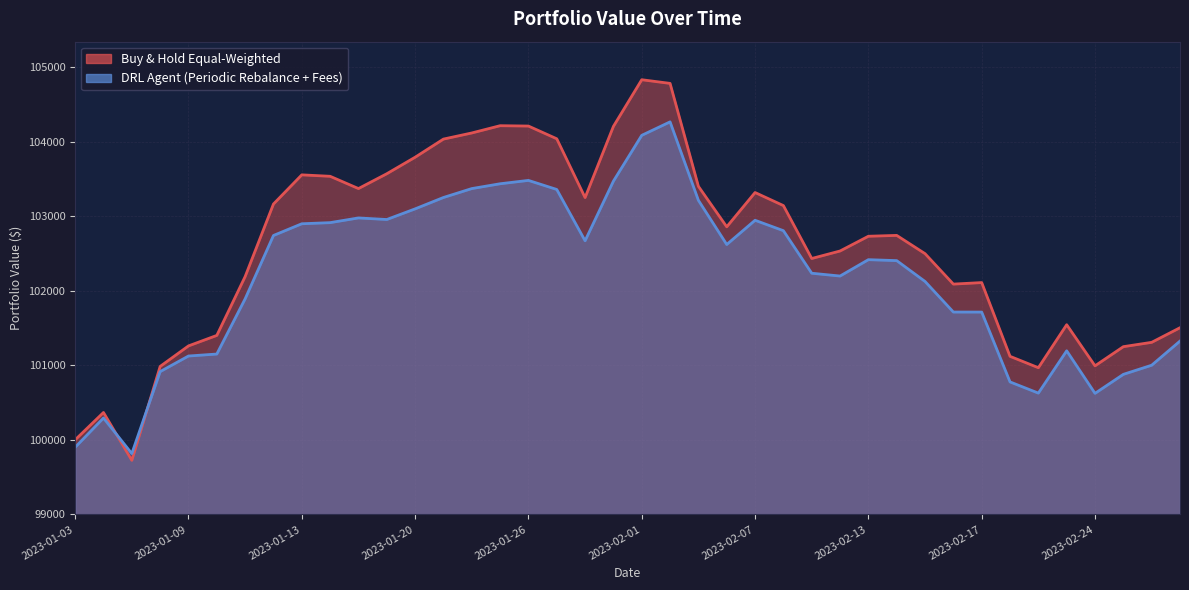

The DRL Agent (Periodic Rebalance + Fees) series shows 65455.7 at 2023-01-26. True or false?

False